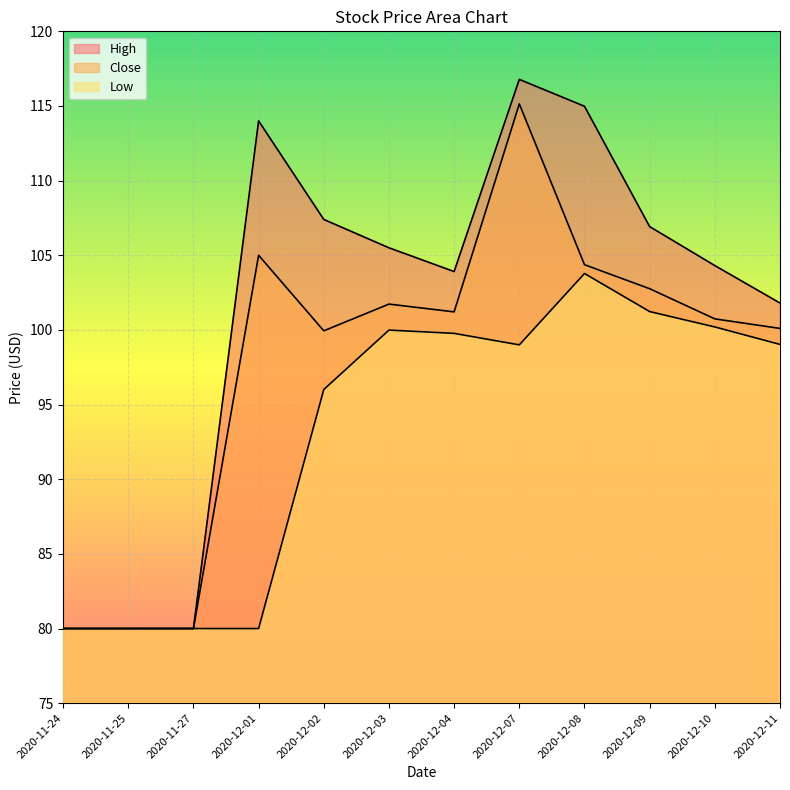

How many lines are shown in the chart?

3